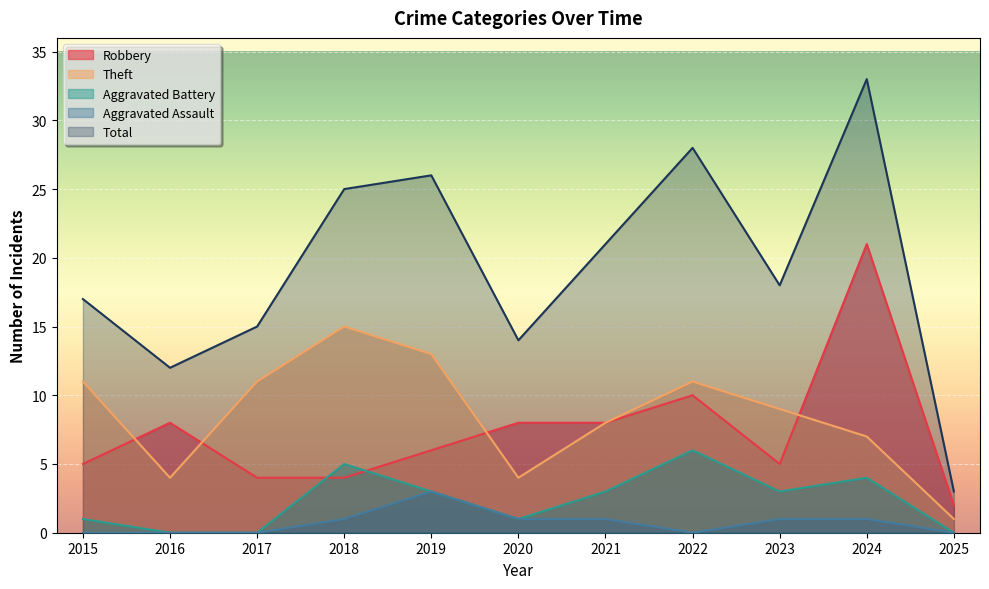

Which category has the highest value in the Theft series?

2018